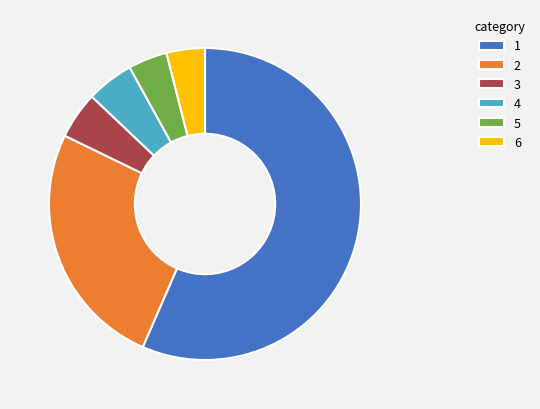

Which has a higher value, 3 or 6?

3